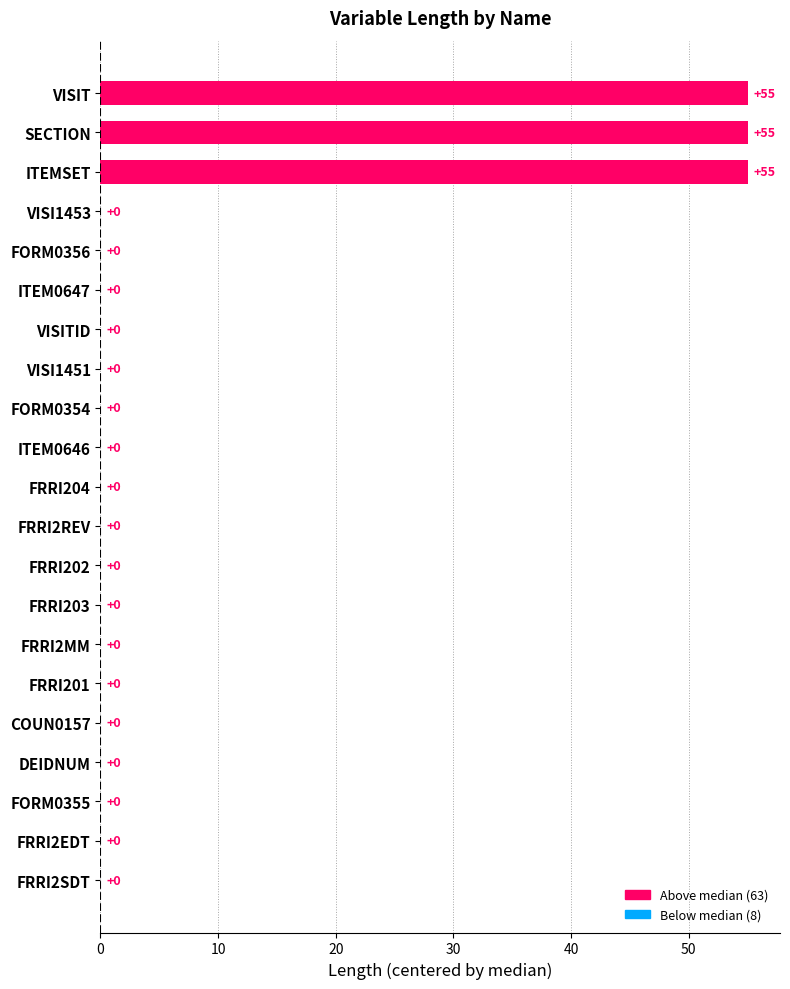

Read the value at SECTION, to the nearest 10.

60